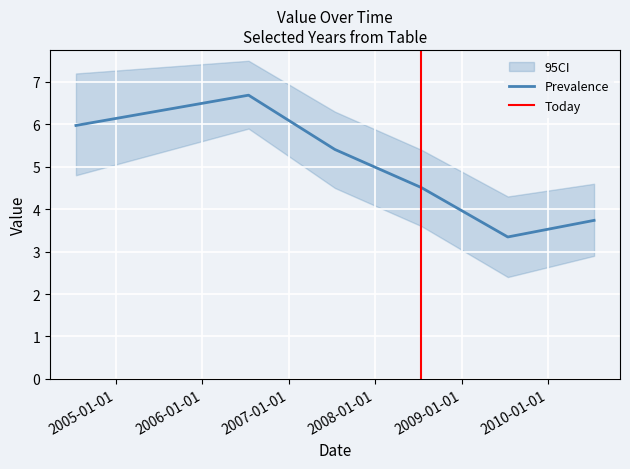

What is the difference between the second highest and minimum values?

2.6